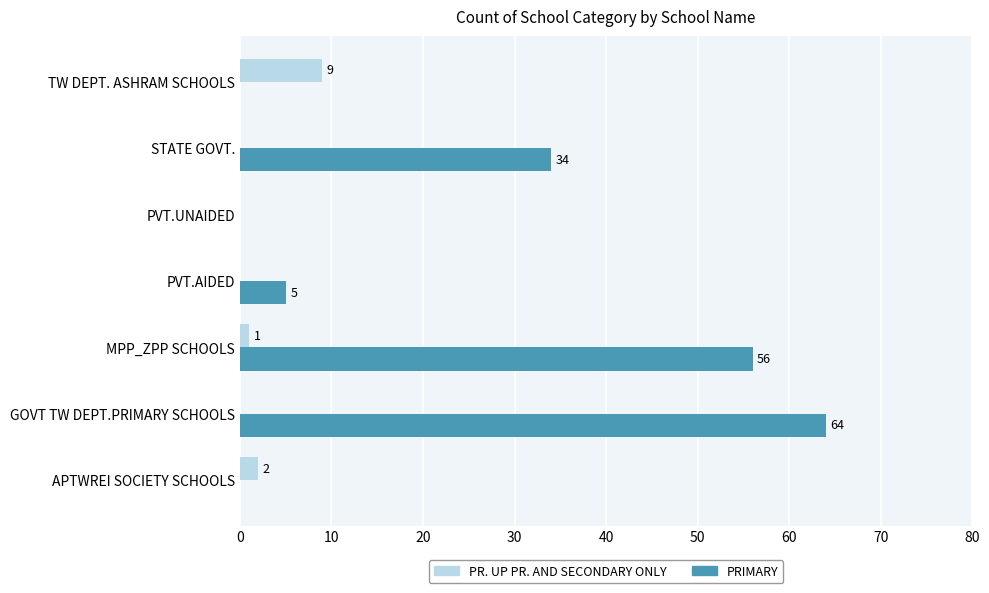

How many series are shown in this chart?

2